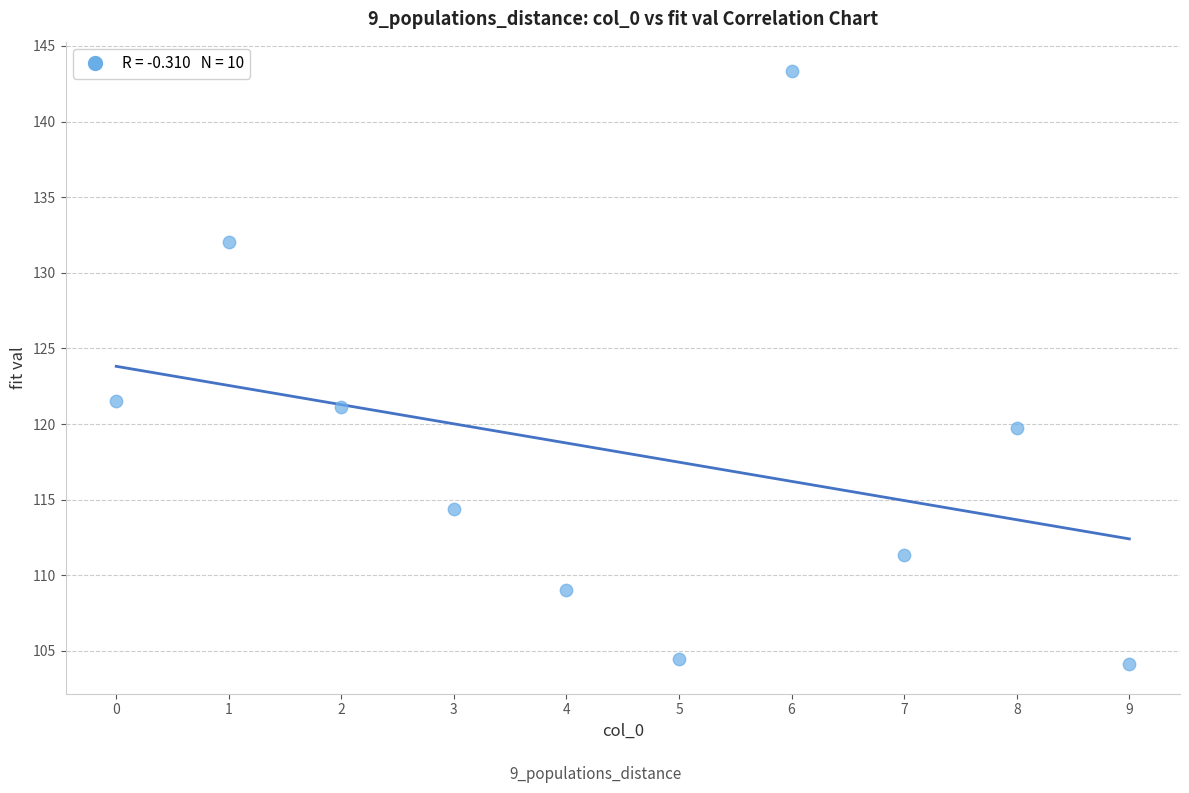

What is the range of Y values (max minus min)?

39.2